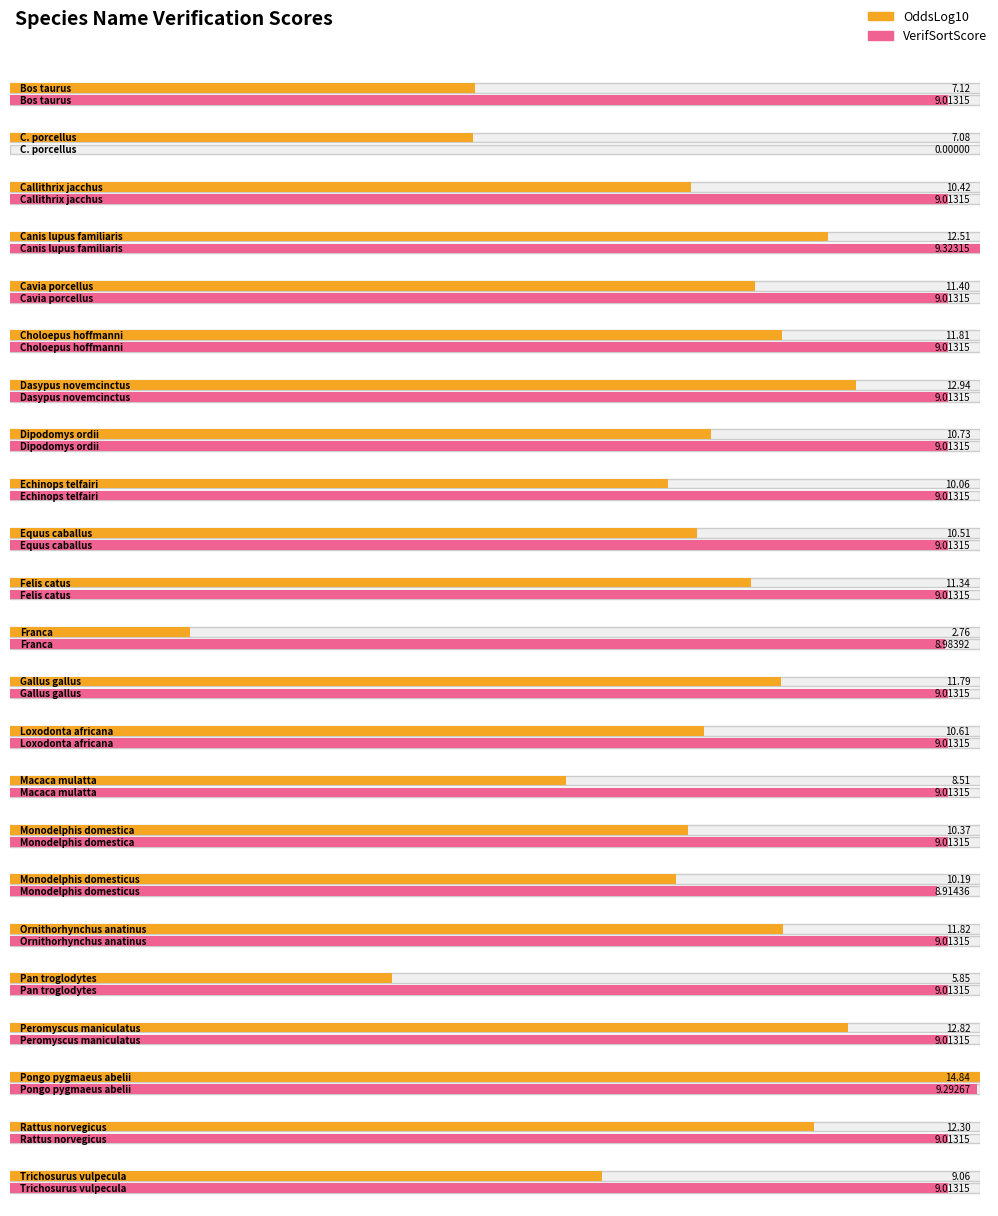

What is the difference between the second highest and second lowest values in the OddsLog10 series?

7.1